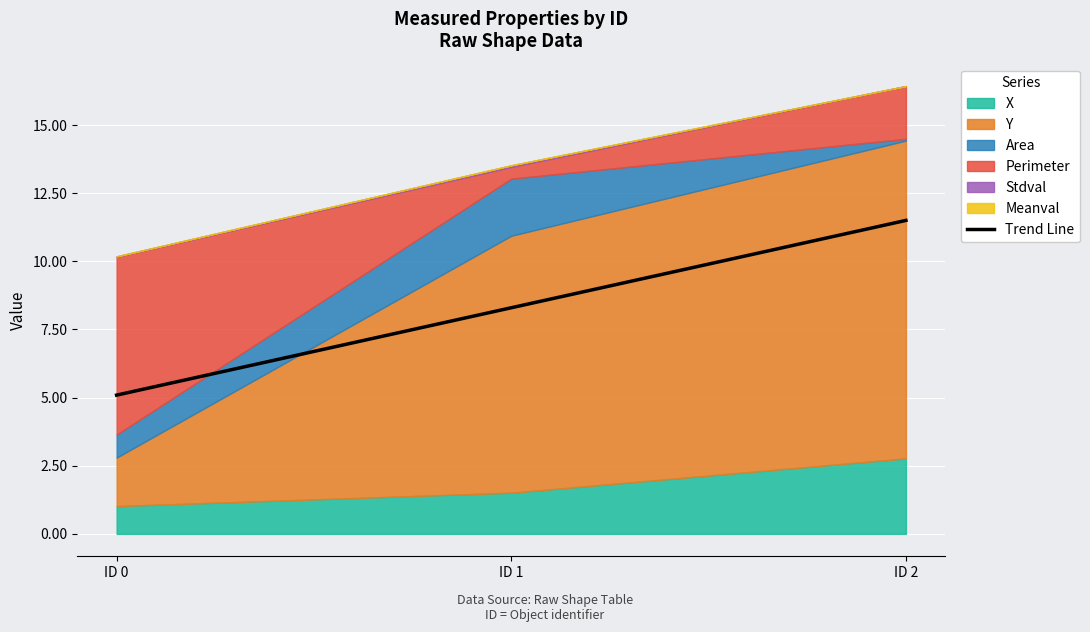

Where is the data nearest to the value 8?

ID 1